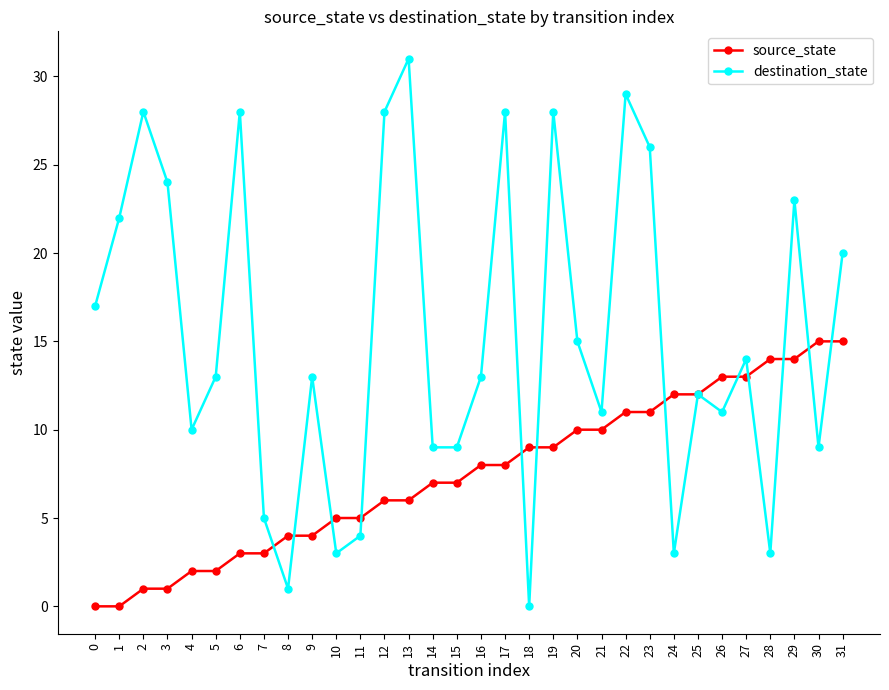

At which label does destination_state reach its peak?

13